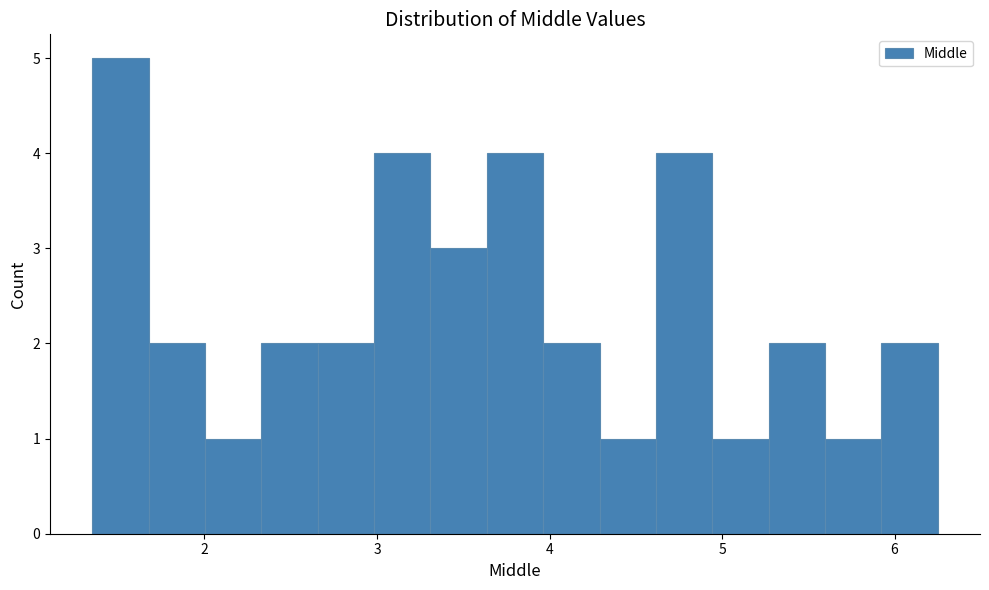

Around what value on the x-axis is the tallest bar? Give the approximate position of its centre, as read against the axis.

1.5